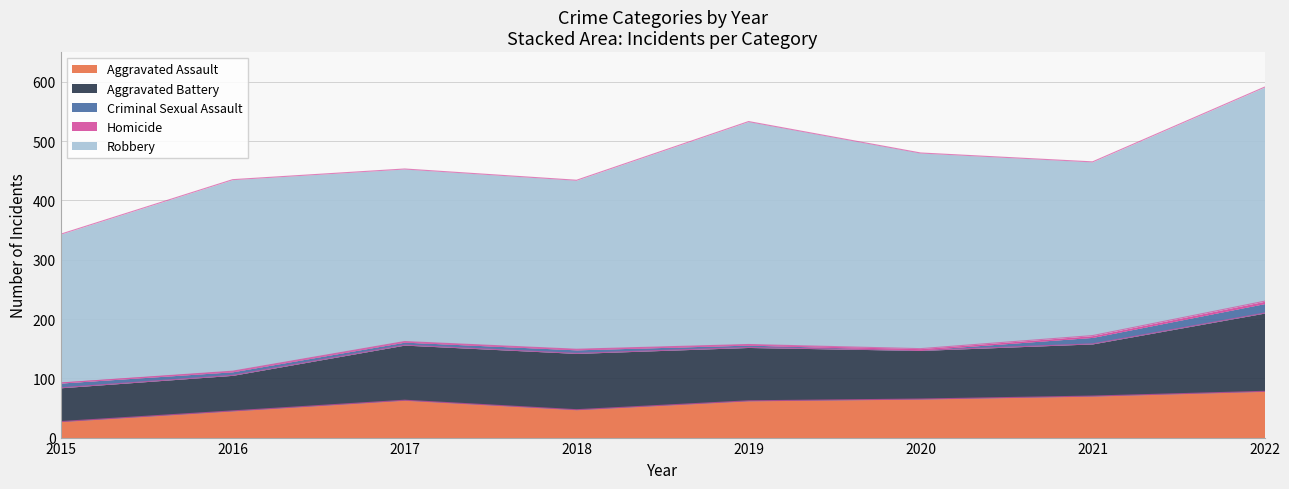

Reading right to left, list all the values displayed in this chart.

Aggravated Assault: 2022=78	2021=70	2020=65	2019=62	2018=47	2017=63	2016=45	2015=27
Aggravated Battery: 2022=132	2021=88	2020=82	2019=90	2018=95	2017=93	2016=60	2015=57
Criminal Sexual Assault: 2022=16	2021=11	2020=1	2019=4	2018=6	2017=5	2016=6	2015=8
Homicide: 2022=4	2021=3	2020=2	2019=1	2018=1	2017=1	2016=1	2015=0
Robbery: 2022=361	2021=293	2020=330	2019=376	2018=285	2017=291	2016=323	2015=251